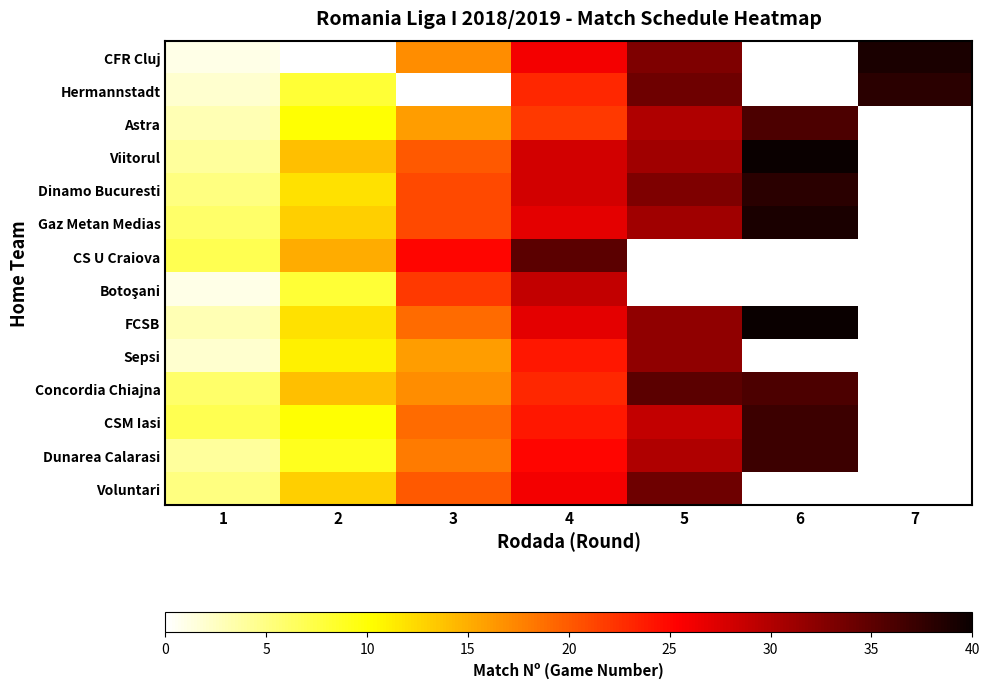

The value of Dunarea Calarasi at 2 is 9.0. True or false?

True